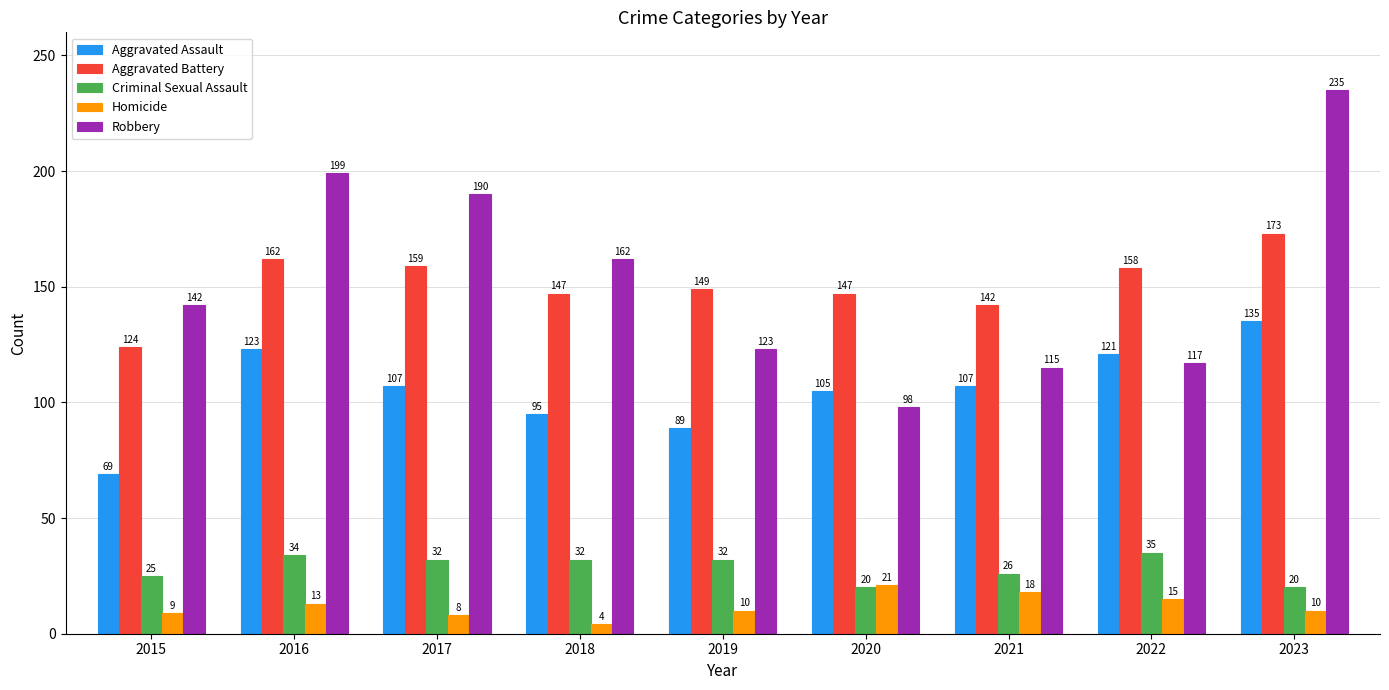

What is the spread (max minus min) of values at 2022?

143